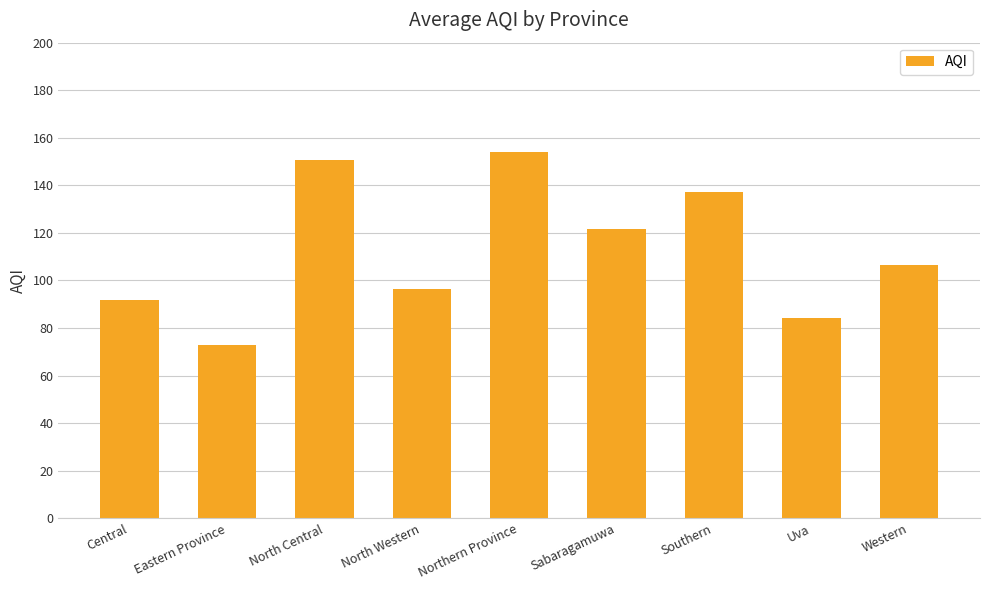

The value at North Central is 89.9. True or false?

False